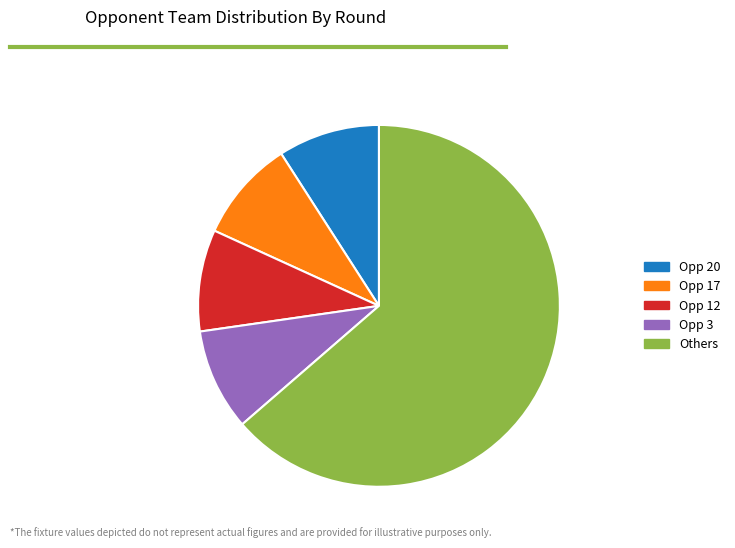

Is there any slice that represents more than half of the pie?

Yes